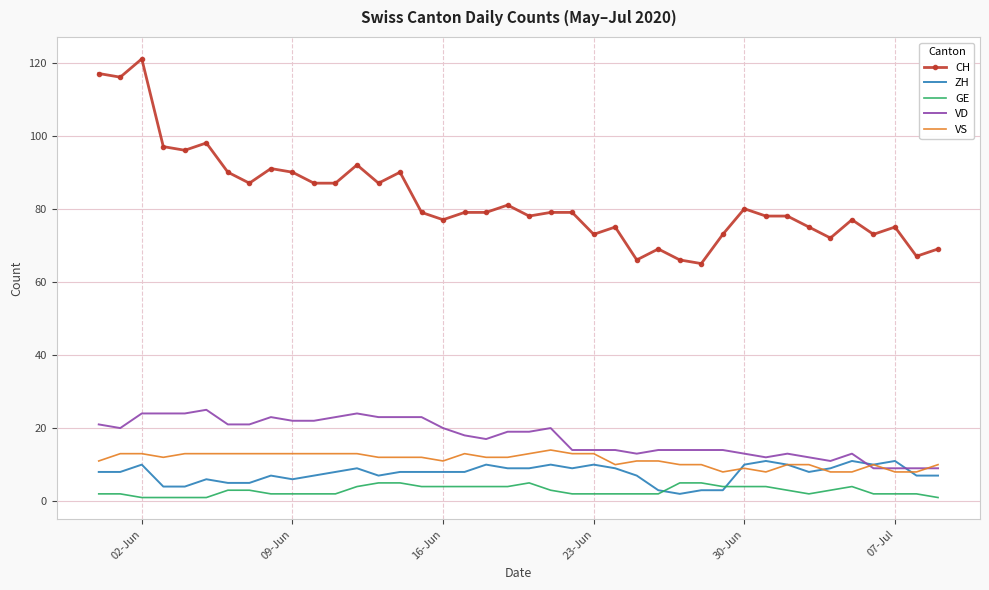

What is the greatest value displayed?

121